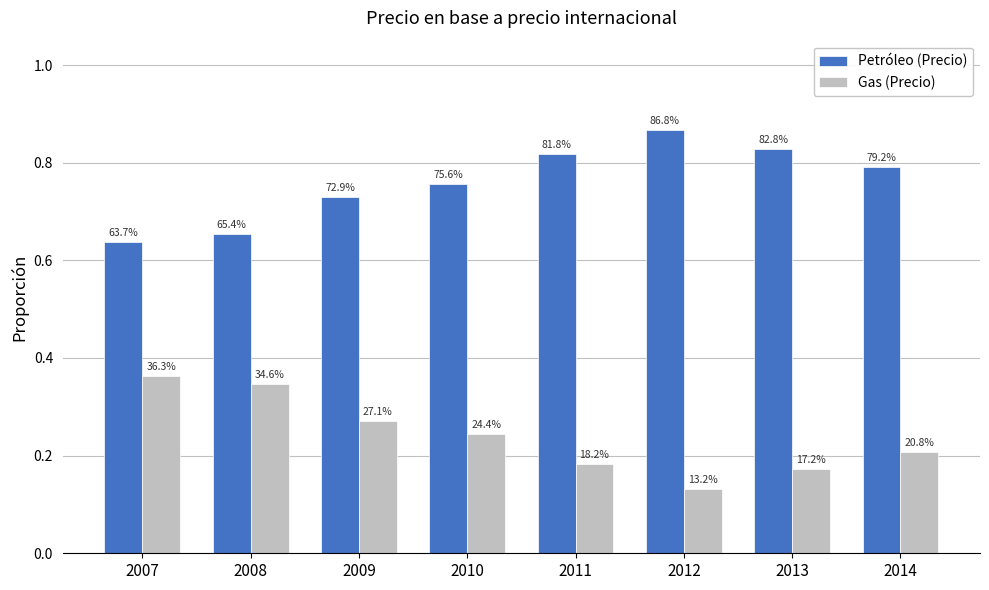

Reading right to left, transcribe all the data shown in this chart.

Petróleo (Precio): 2014=0.8	2013=0.8	2012=0.9	2011=0.8	2010=0.8	2009=0.7	2008=0.7	2007=0.6
Gas (Precio): 2014=0.2	2013=0.2	2012=0.1	2011=0.2	2010=0.2	2009=0.3	2008=0.3	2007=0.4